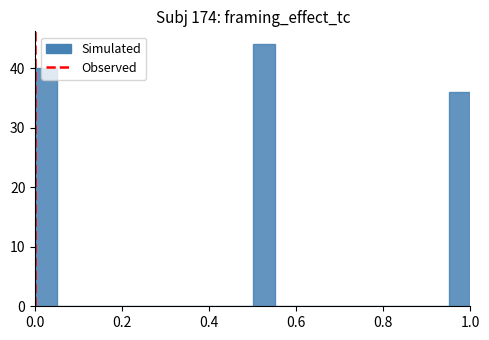

Around what value on the x-axis is the tallest bar? Give the approximate position of its centre, as read against the axis.

0.52